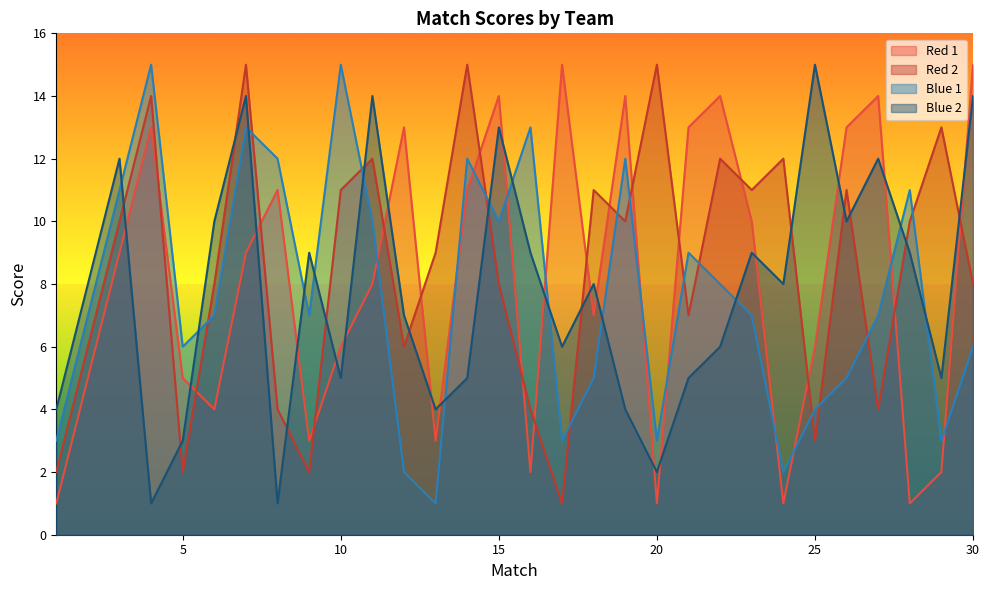

At which category is the sum across all series the highest?

7